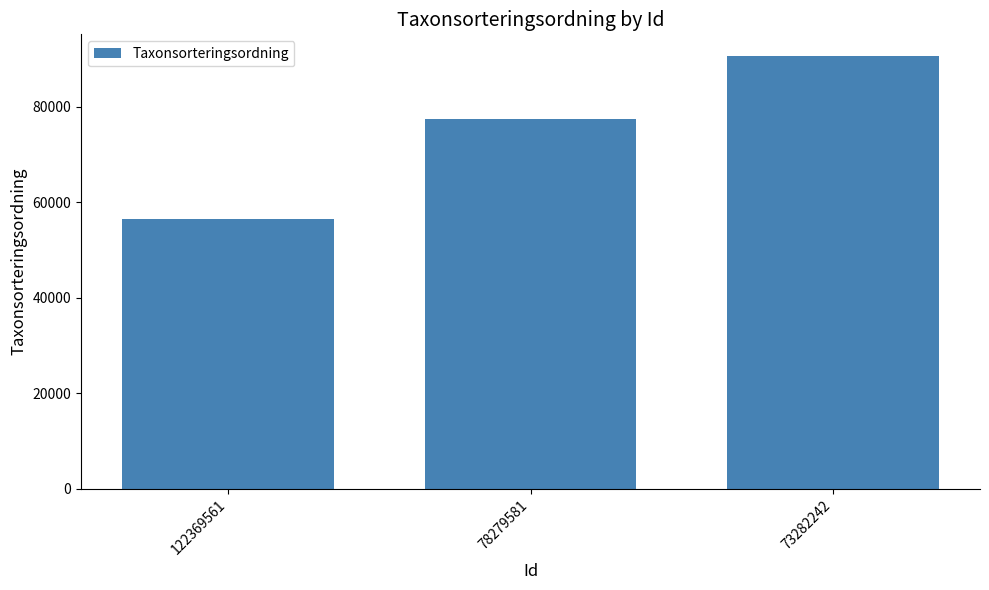

Reading right to left, extract all data points from this chart.

90676	77541	56594